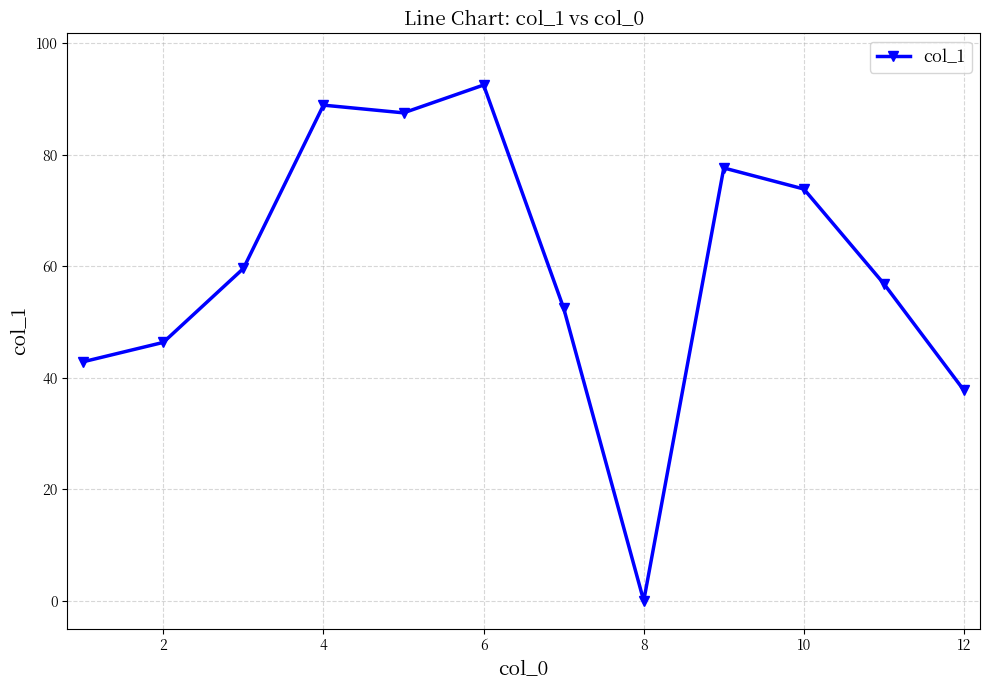

What is the value of the 9th point from the left?

77.6